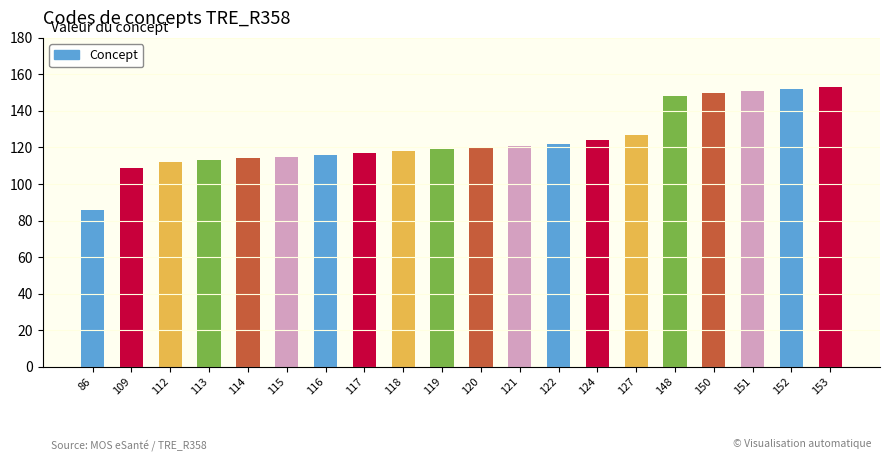

Are the bars grouped side by side (vs. stacked)?

No